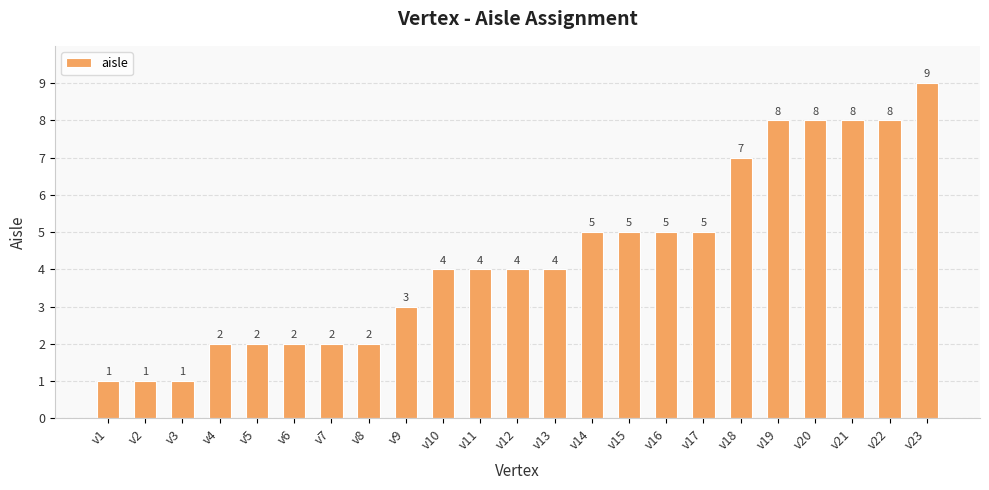

What value does the data have at v23?

9